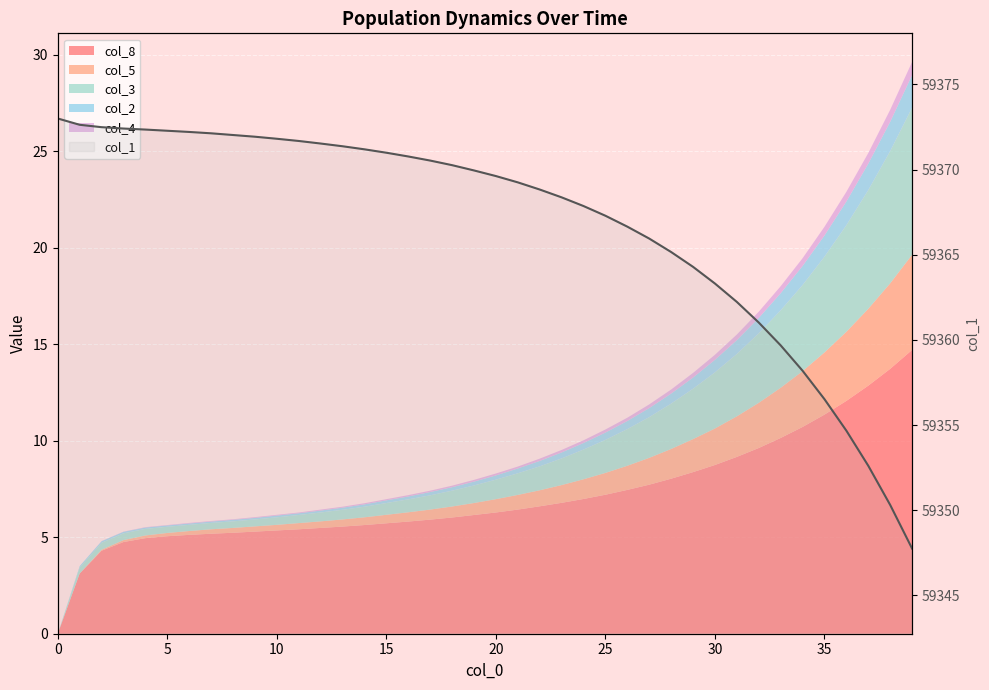

True or false: there are more than 2 points higher than both neighbors.

False